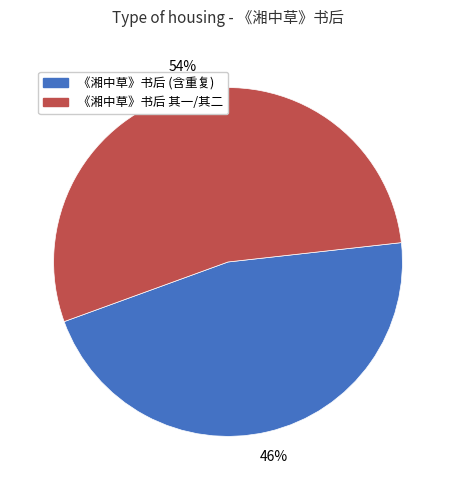

Does any single category account for the majority?

Yes